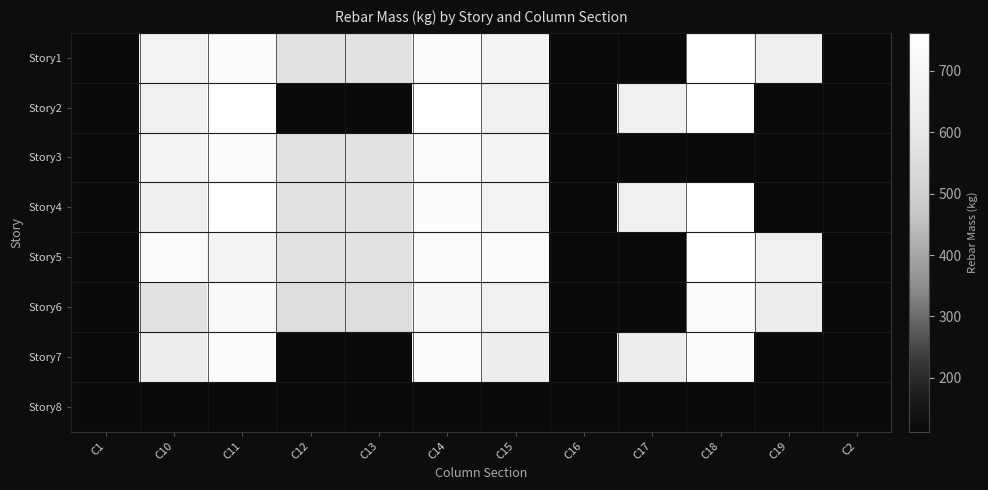

Reading right to left, transcribe all the data shown in this chart.

Story1: C2=112.6	C19=656.9	C18=760.9	C17=112.6	C16=112.6	C15=680.4	C14=735.2	C13=577.6	C12=574.5	C11=741.2	C10=676.9	C1=112.6
Story2: C2=112.6	C19=112.6	C18=761.5	C17=660.4	C16=112.6	C15=660.2	C14=761.5	C13=112.6	C12=112.6	C11=761.5	C10=660.4	C1=112.6
Story3: C2=112.6	C19=112.6	C18=112.6	C17=112.6	C16=112.6	C15=680.4	C14=735.2	C13=577.8	C12=577.9	C11=735.2	C10=680.4	C1=112.6
Story4: C2=112.6	C19=112.6	C18=761.5	C17=660.4	C16=112.6	C15=676.9	C14=741.2	C13=577.6	C12=574.5	C11=760.9	C10=656.9	C1=112.6
Story5: C2=112.6	C19=660.2	C18=761.5	C17=112.6	C16=112.6	C15=741.2	C14=735.2	C13=577.8	C12=577.9	C11=680.4	C10=735.2	C1=112.6
Story6: C2=112.6	C19=636.9	C18=740.9	C17=112.6	C16=112.6	C15=660.4	C14=715.2	C13=557.6	C12=554.5	C11=720.9	C10=576.9	C1=112.6
Story7: C2=112.6	C19=112.6	C18=741.5	C17=640.4	C16=112.6	C15=640.2	C14=741.5	C13=112.6	C12=112.6	C11=741.5	C10=640.4	C1=112.6
Story8: C2=112.6	C19=112.6	C18=112.6	C17=112.6	C16=112.6	C15=112.6	C14=112.6	C13=112.6	C12=112.6	C11=112.6	C10=112.6	C1=112.6